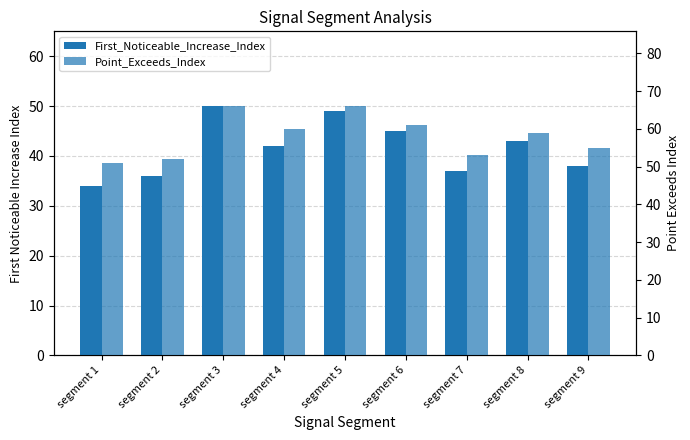

What is the greatest value displayed?

66